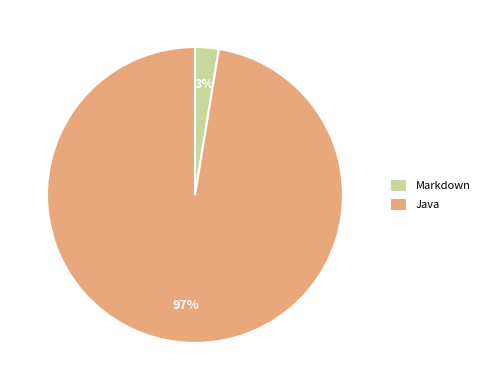

To the nearest percent, what percentage of the pie is Java?

97%